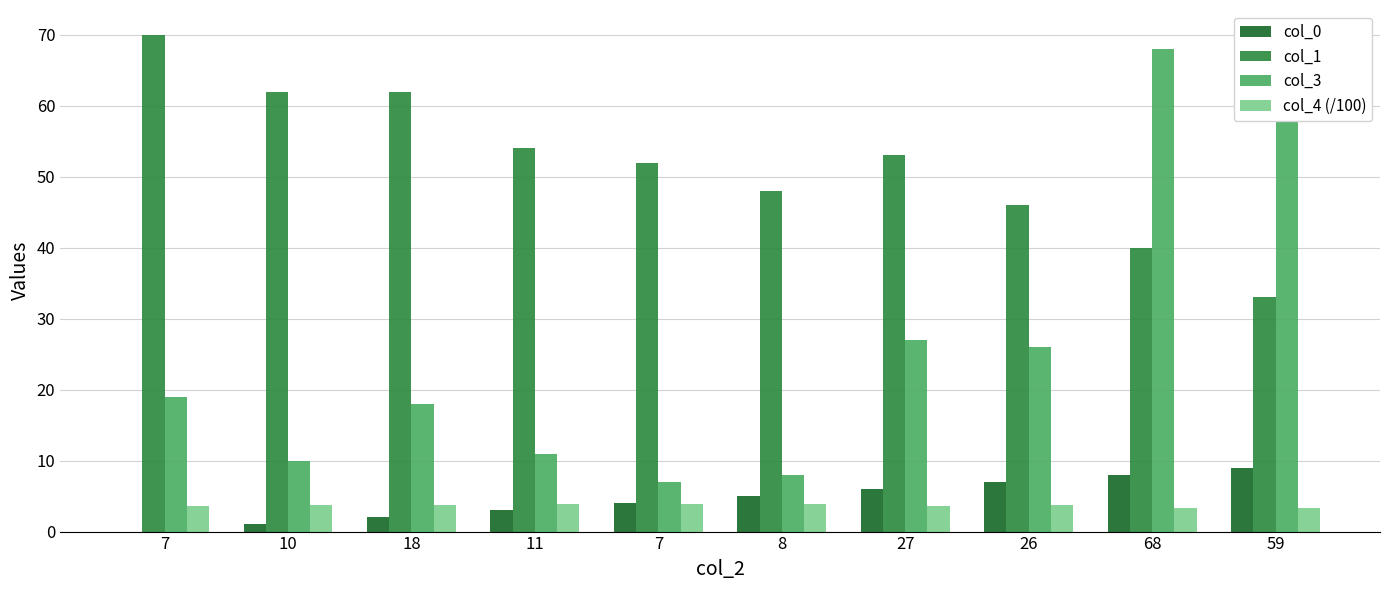

Is it true that col_1 equals 82.0 at 26?

False